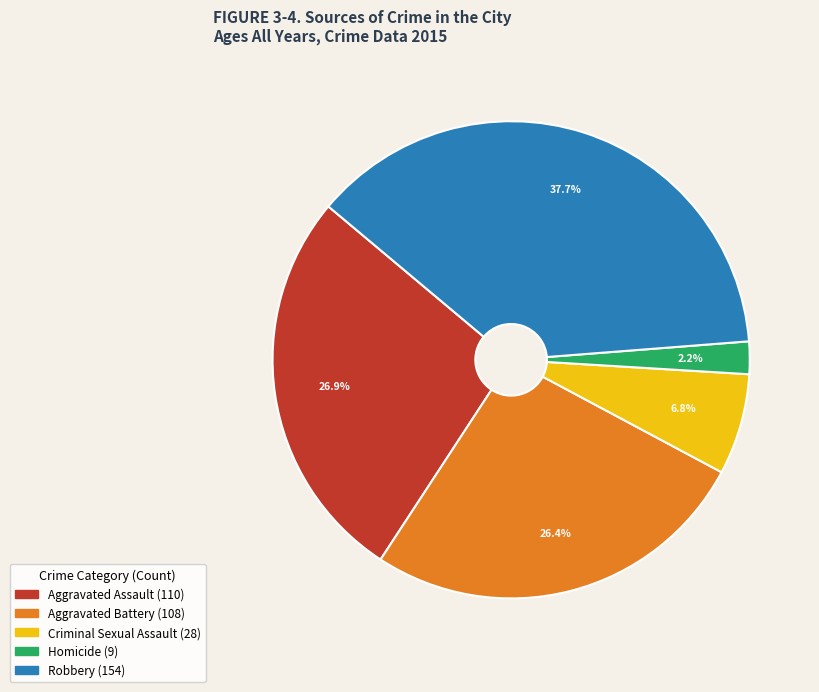

What is the ratio of the value at Criminal Sexual Assault to the value at Homicide?

3.1